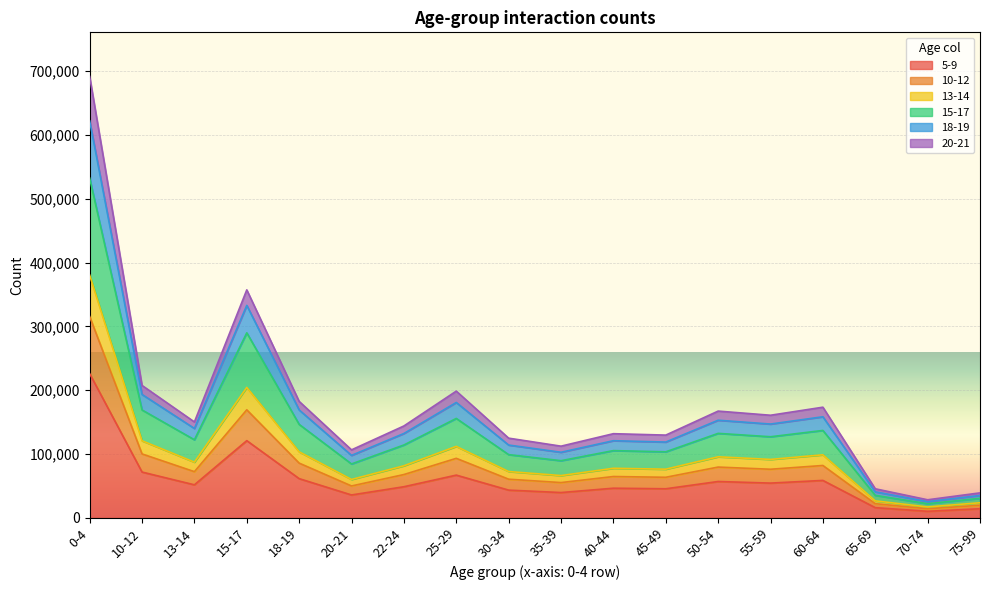

At which category is the sum across all series the highest?

0-4